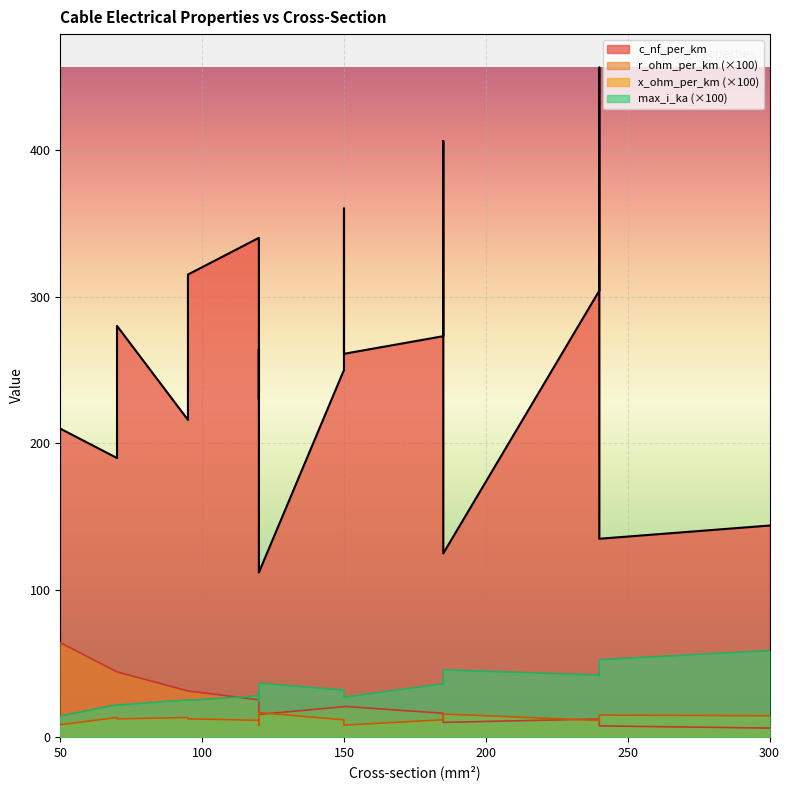

What is the difference between the maximum and minimum values in the x_ohm_per_km series?

0.1